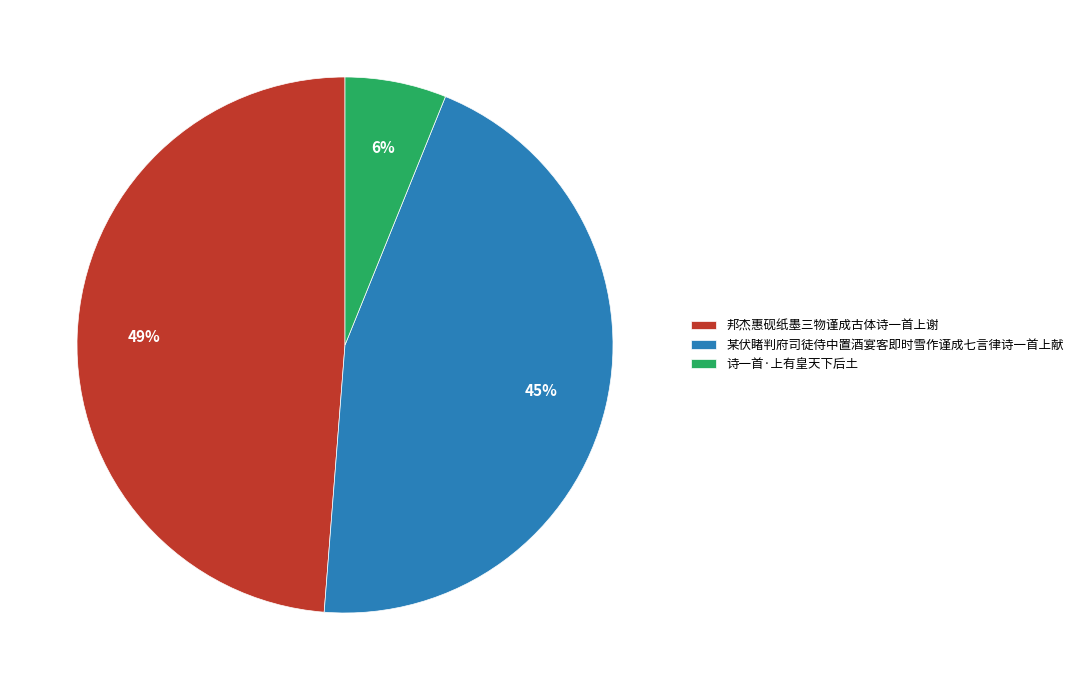

Do 邦杰惠砚纸墨三物谨成古体诗一首上谢 and 诗一首·上有皇天下后土 together represent more than half of the pie?

Yes